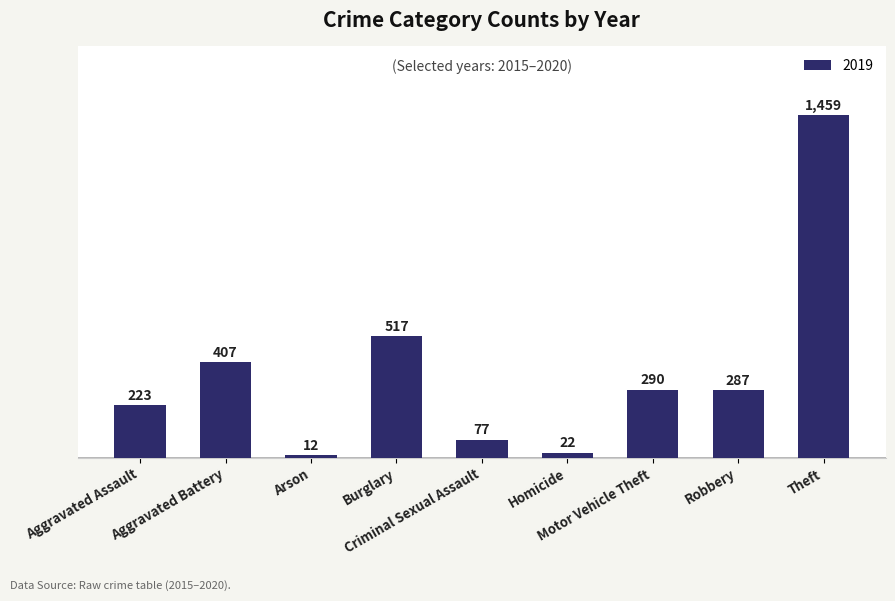

What is the minimum value shown in the chart?

12